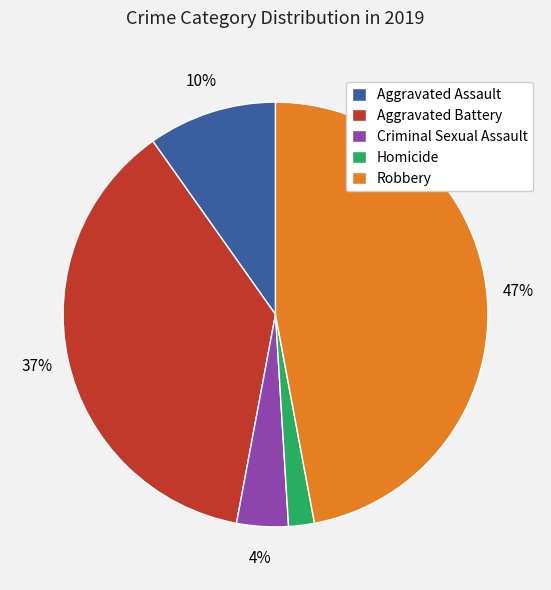

Is there a majority slice in this chart?

No